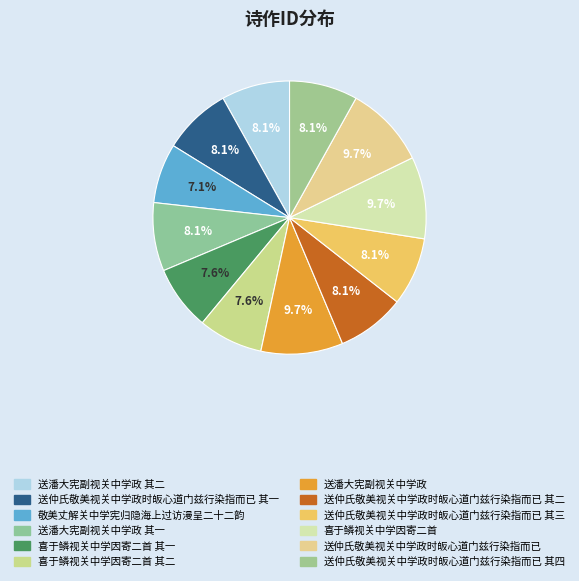

Is it true that 送仲氏敬美视关中学政时皈心道门兹行染指而已 其三 is 8% of the pie?

True